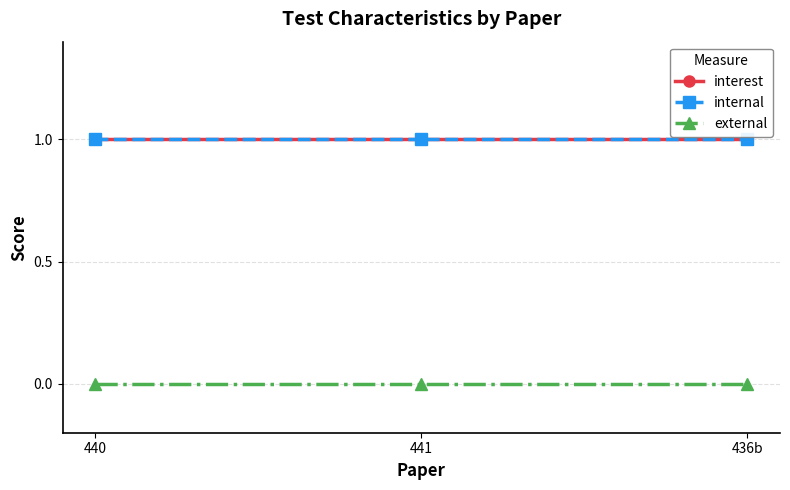

Is this an area chart (filled region under the line)?

No